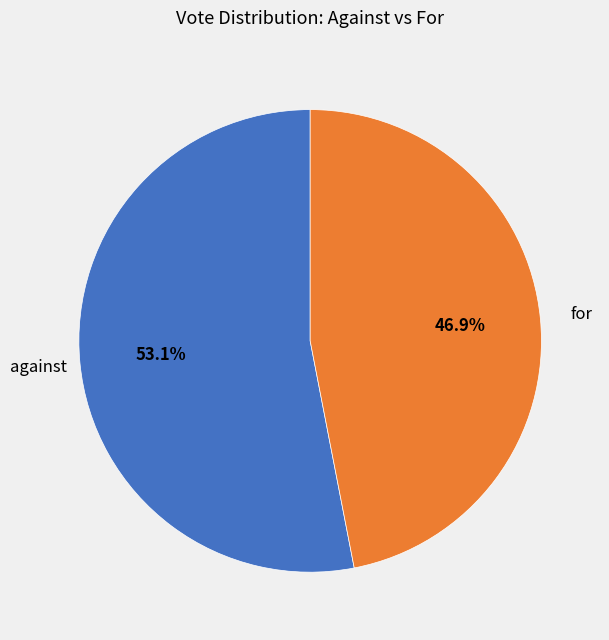

What is the ratio of the value at for to the value at against?

0.9